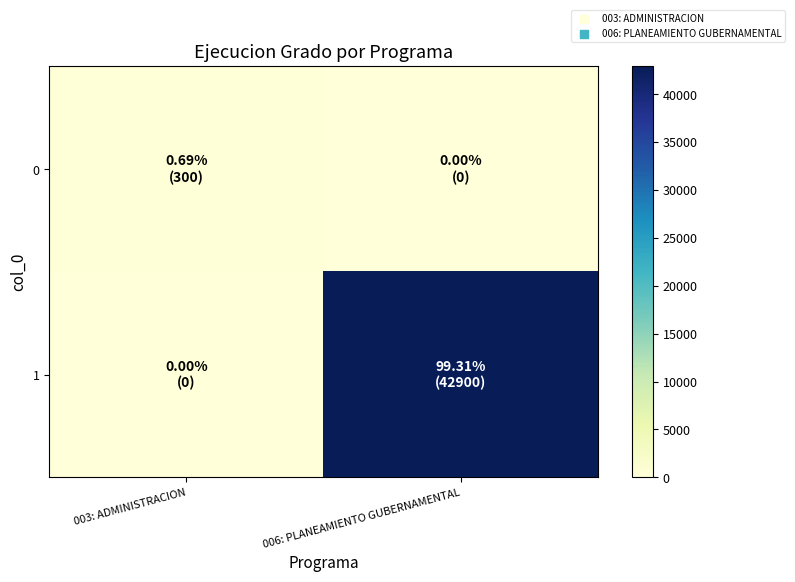

Reading right to left, extract all data points from this chart.

0: 006: PLANEAMIENTO GUBERNAMENTAL=0	003: ADMINISTRACION=300
1: 006: PLANEAMIENTO GUBERNAMENTAL=42900	003: ADMINISTRACION=0